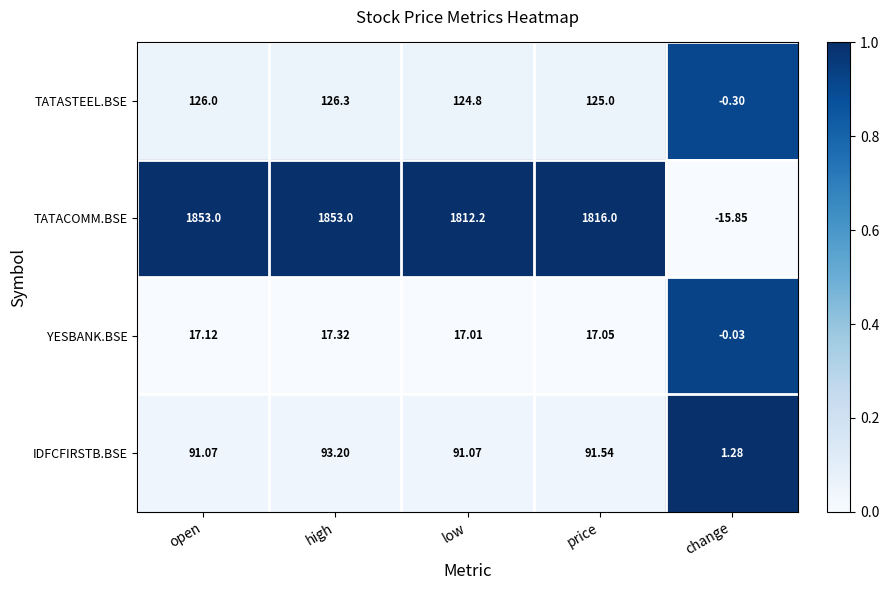

What is the total value across all series at price?

2049.6